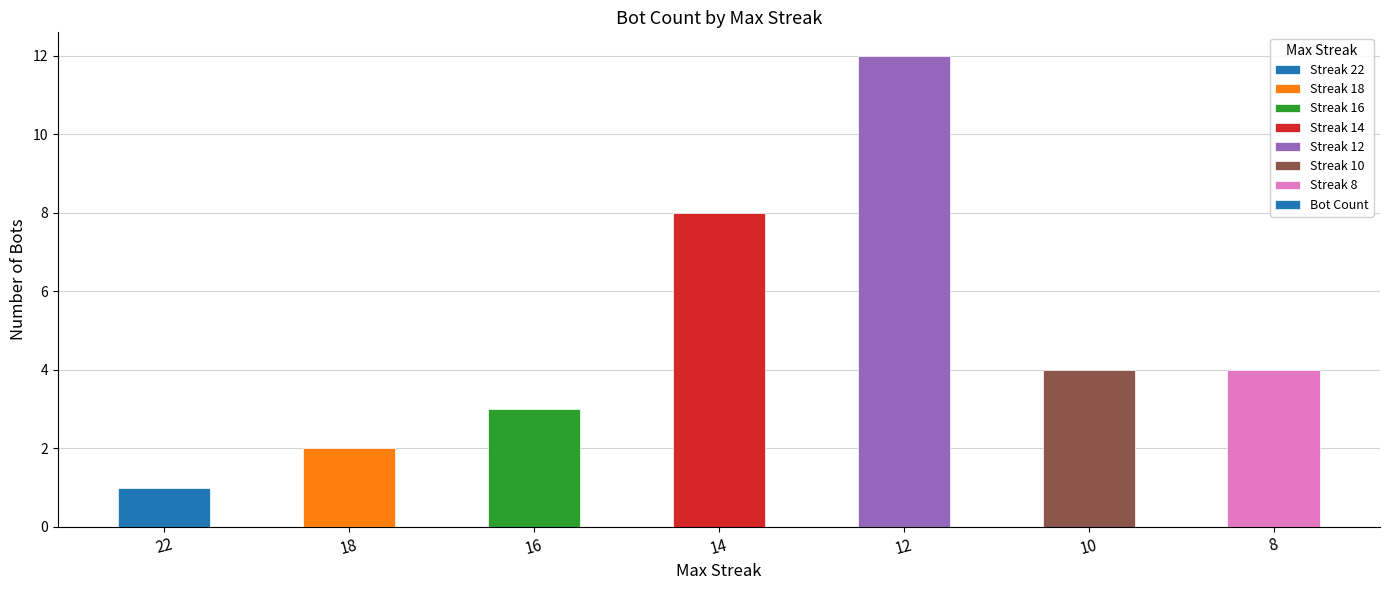

Are the bars grouped side by side (vs. stacked)?

No